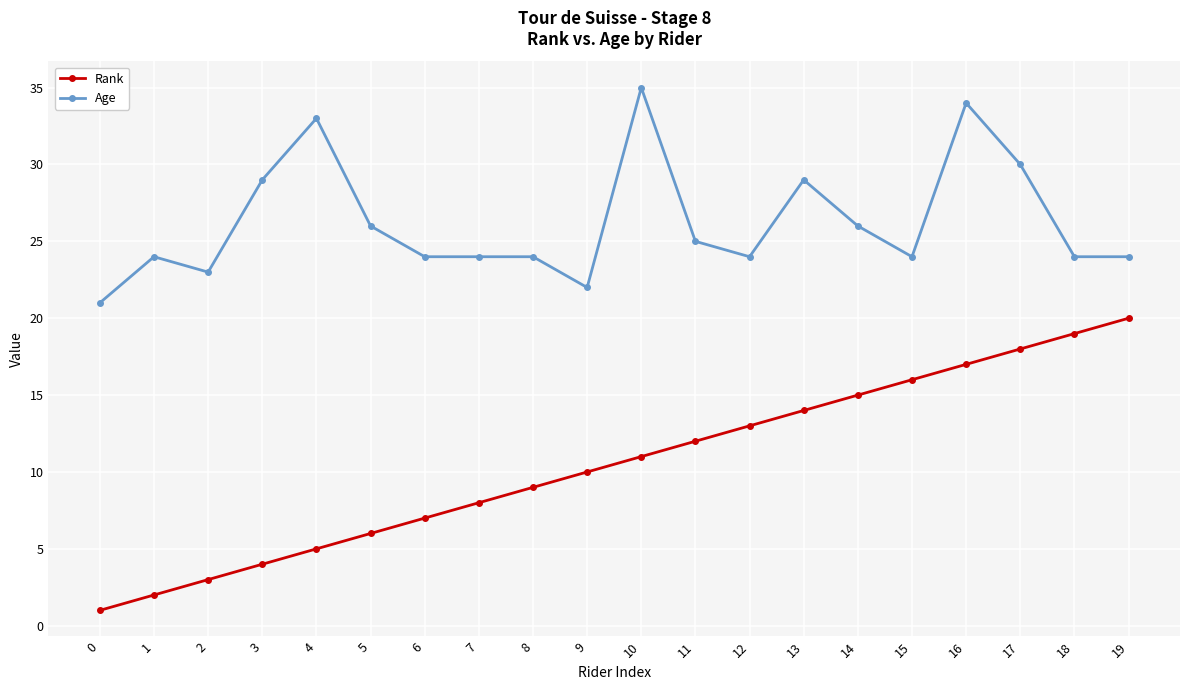

What is the value of the Age point at the 3rd from the left?

23